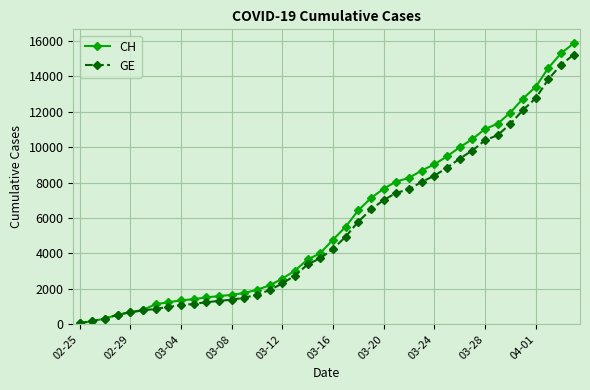

Which series has the largest range (max minus min)?

CH